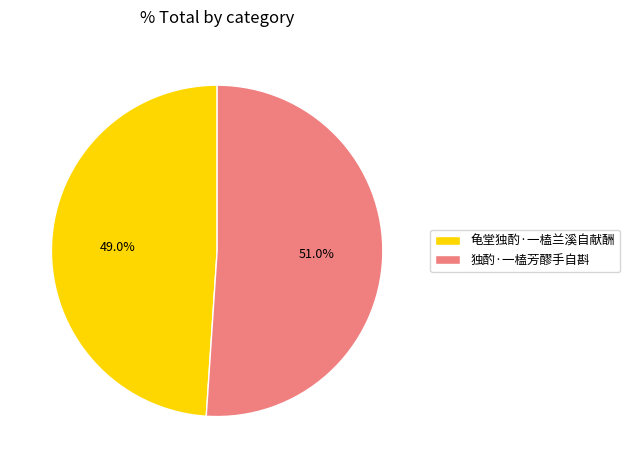

Does 龟堂独酌·一榼兰溪自献酬 account for over 50% of the chart?

No